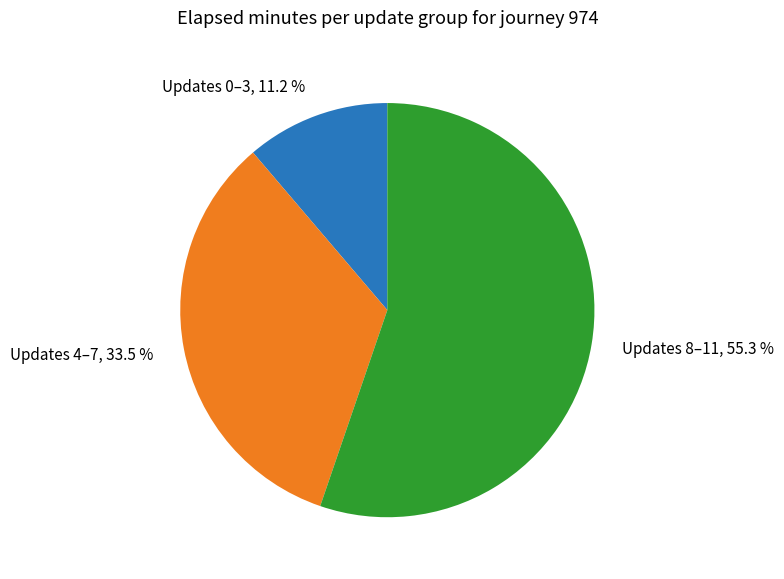

Is the sum of Updates 0–3 and Updates 4–7 greater than half?

No